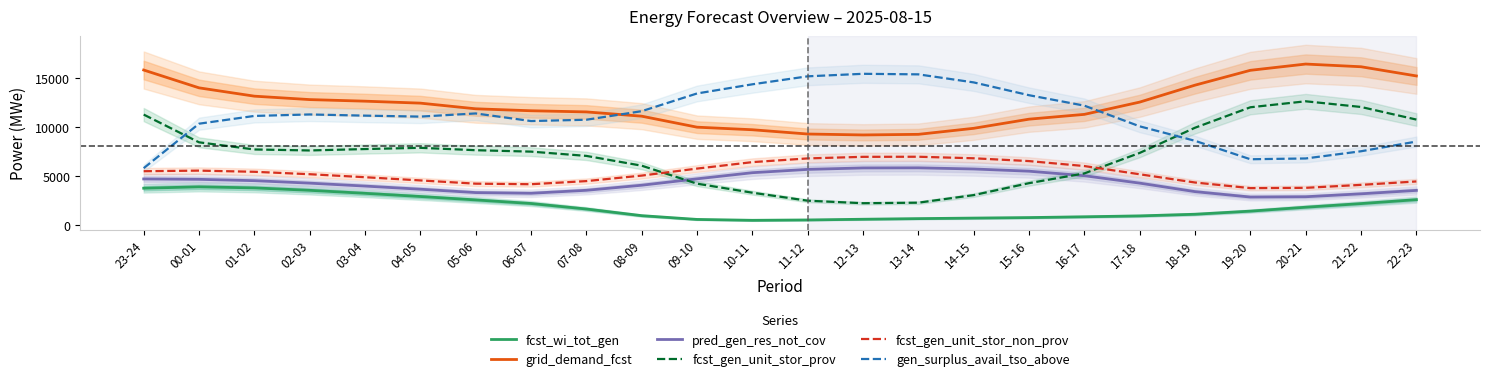

What is the sum of all grid_demand_fcst values?

296329